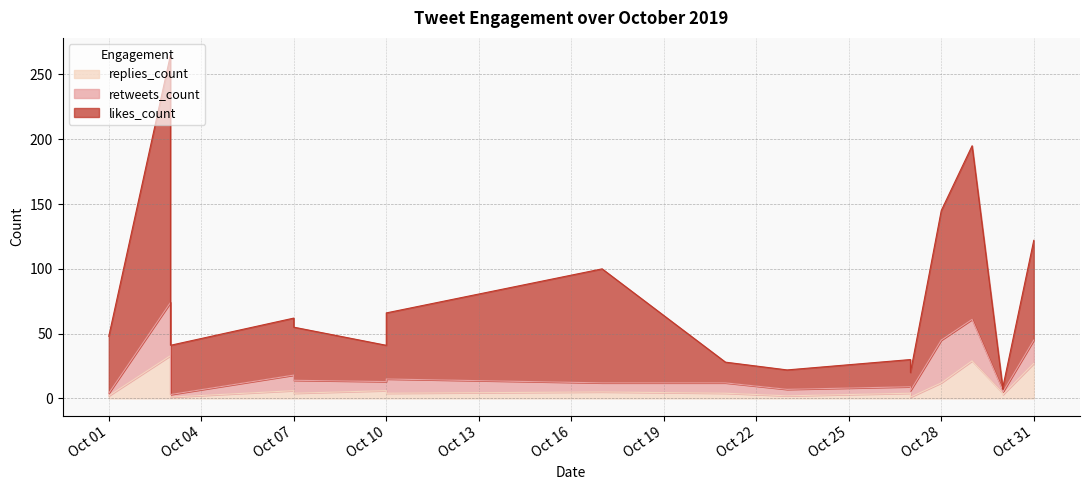

What is the smallest value displayed?

1